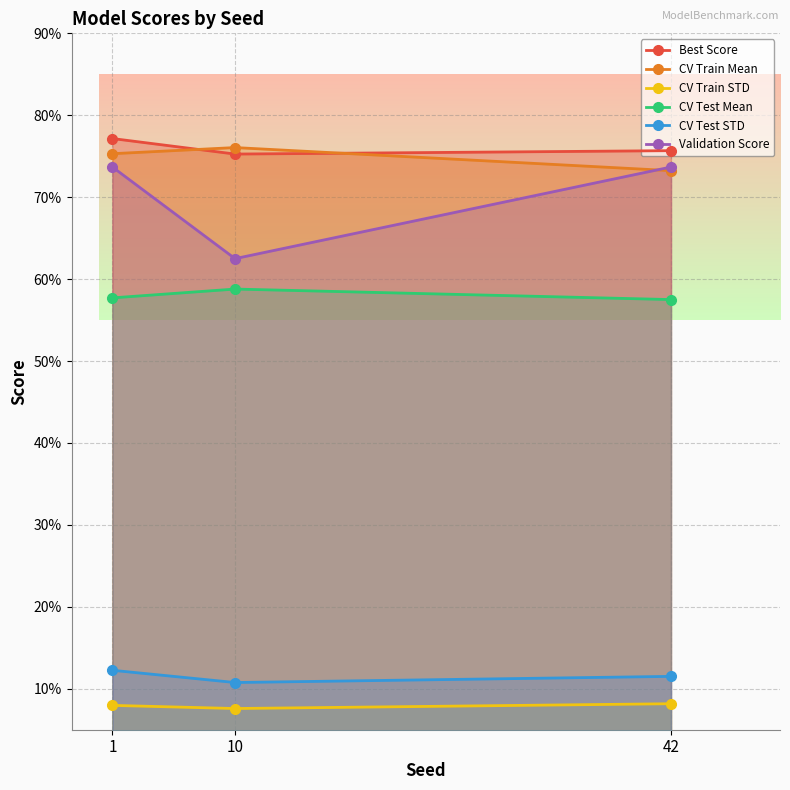

Which category has the lowest value across all series?

10